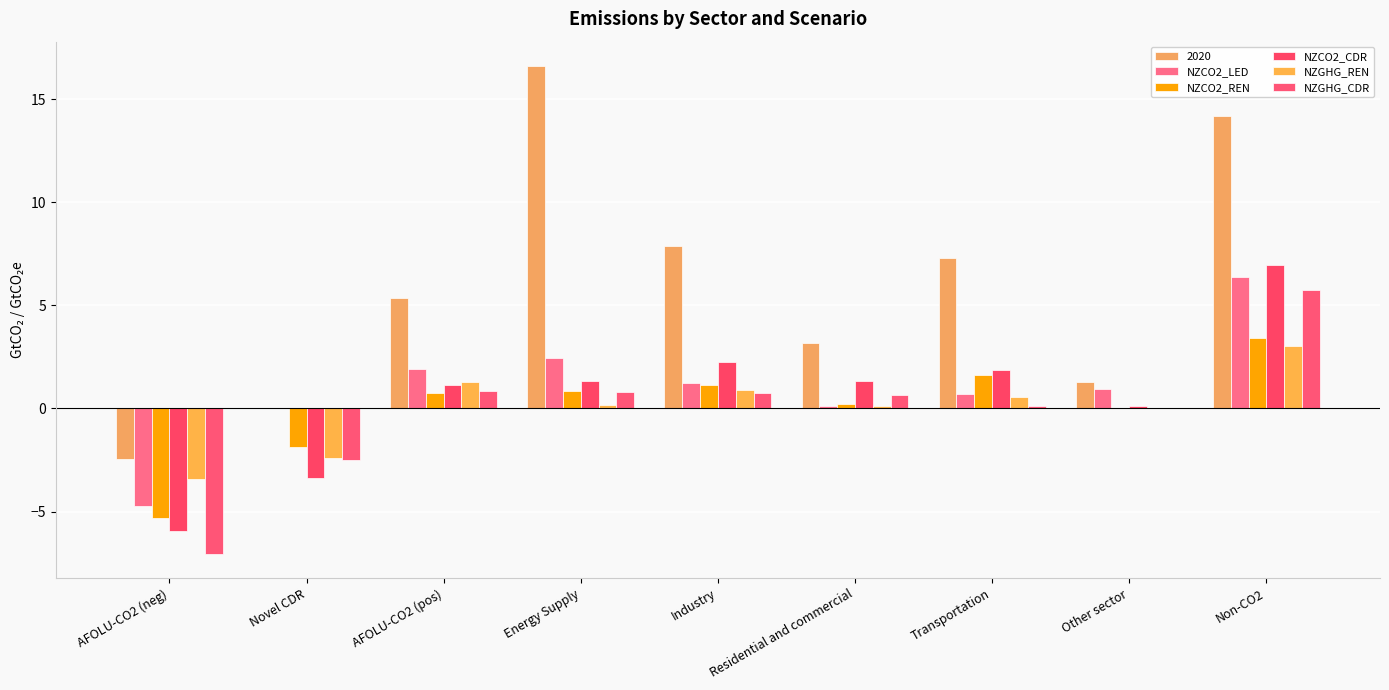

Which series changed the most between Industry and Other sector?

2020